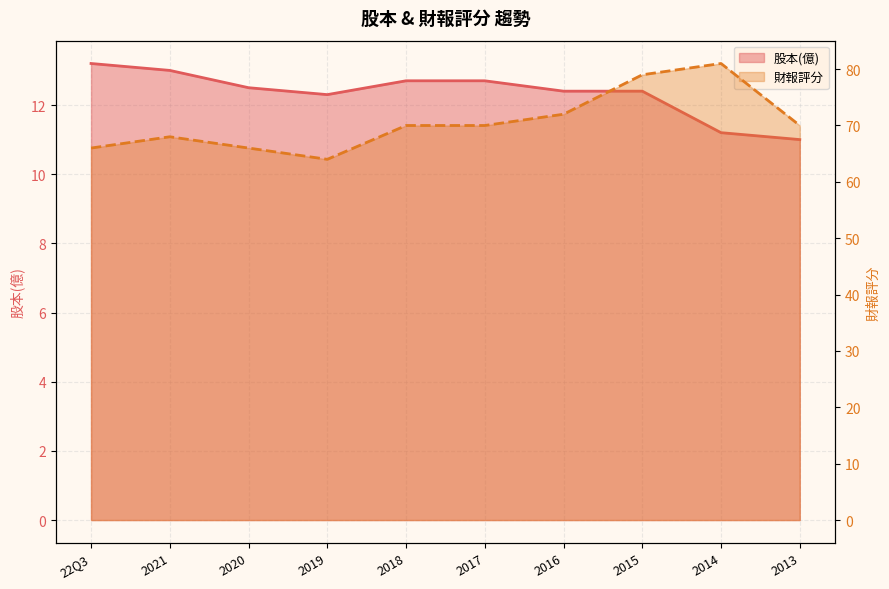

Reading left to right, transcribe all the data shown in this chart.

股本(億) line: 13.2	13.0	12.5	12.3	12.7	12.7	12.4	12.4	11.2	11.0
財報評分 line: 66.0	68.0	66.0	64.0	70.0	70.0	72.0	79.0	81.0	70.0